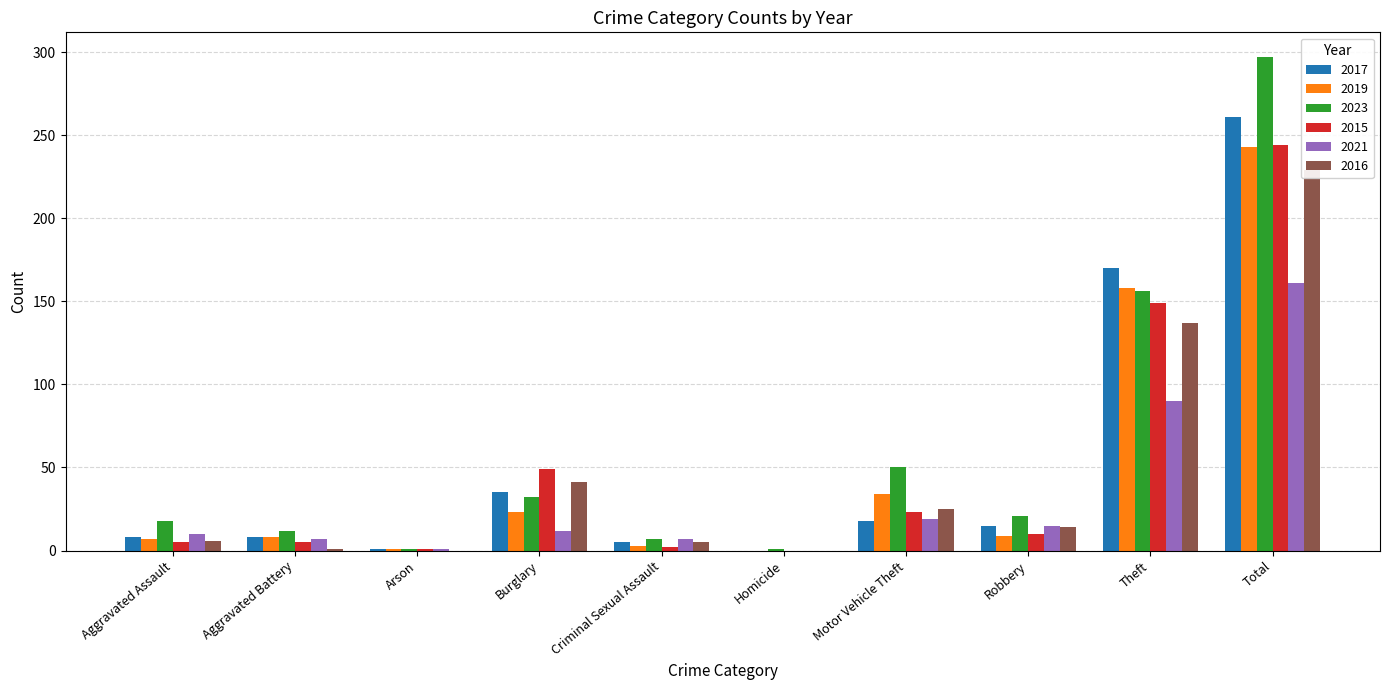

How many bars are there in total?

60